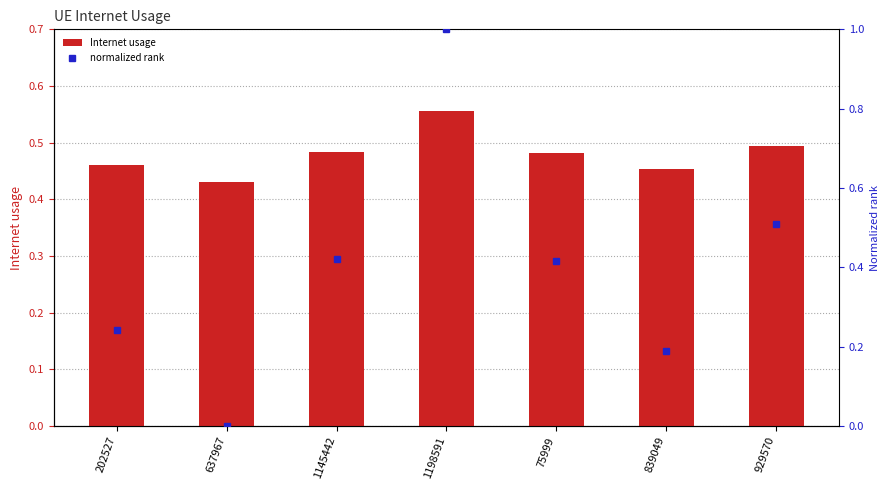

What position from the left is 1145442?

3